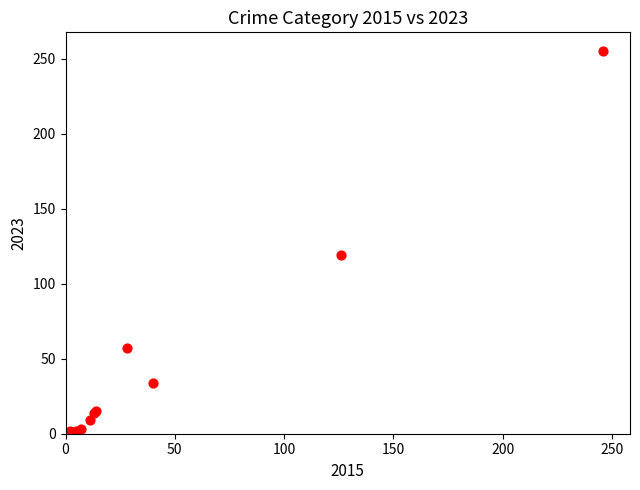

What Y value in the scatter plot is closest to 128?

119